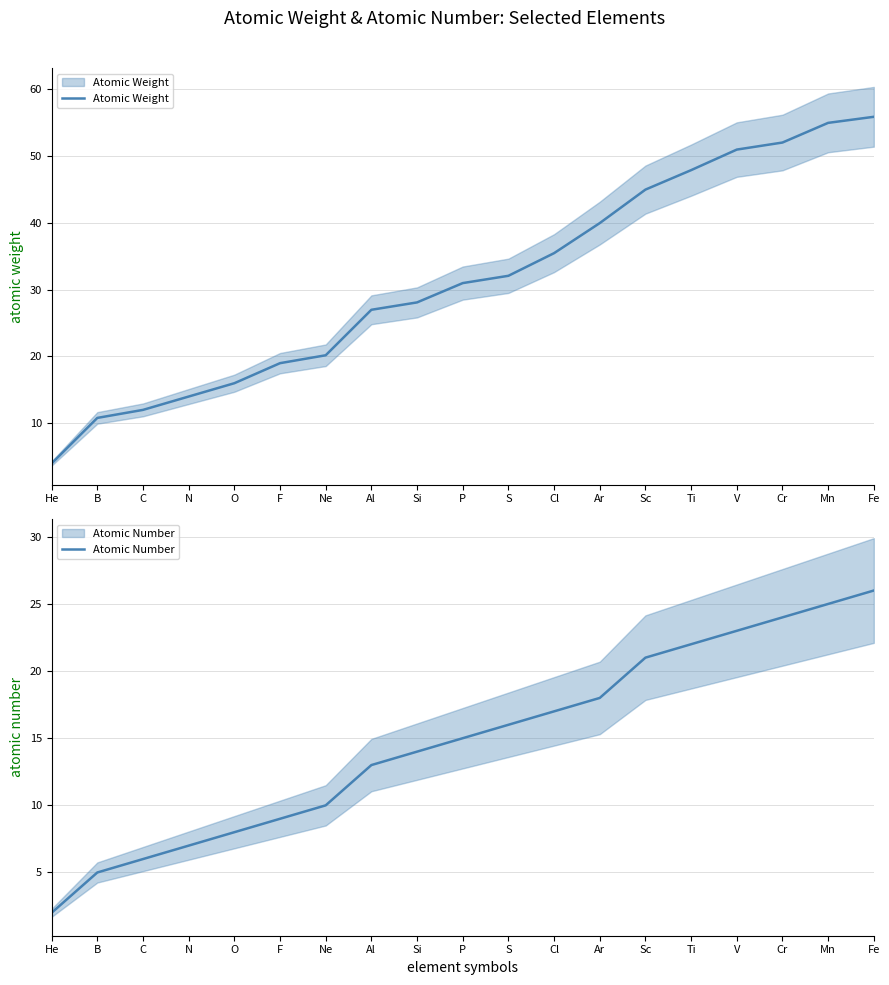

Read the Atomic Number value at He.

2.0